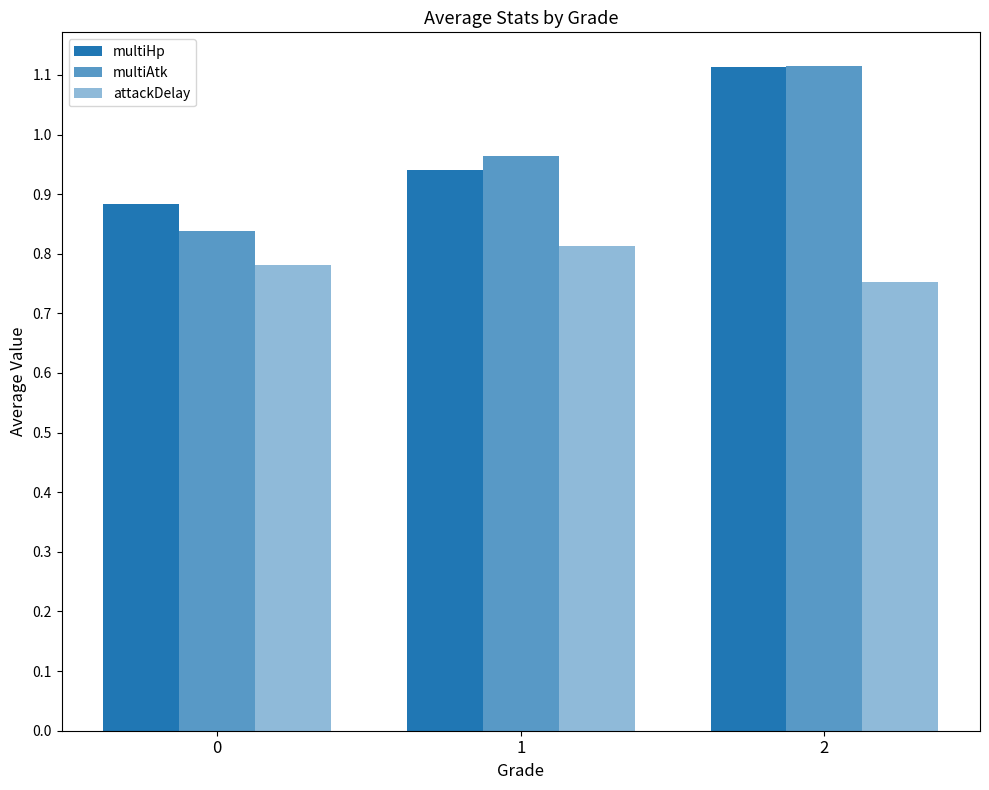

Reading right to left, list all the values displayed in this chart.

multiHp: 2=1.1	1=0.9	0=0.9
multiAtk: 2=1.1	1=1.0	0=0.8
attackDelay: 2=0.8	1=0.8	0=0.8